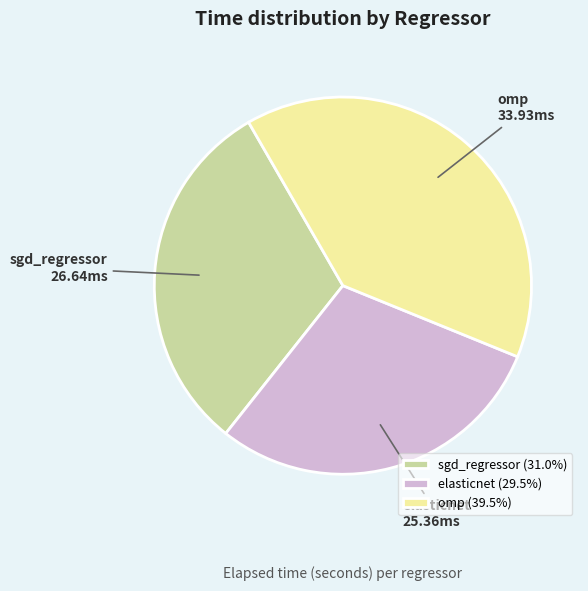

True or false: omp accounts for 39% of the total.

True